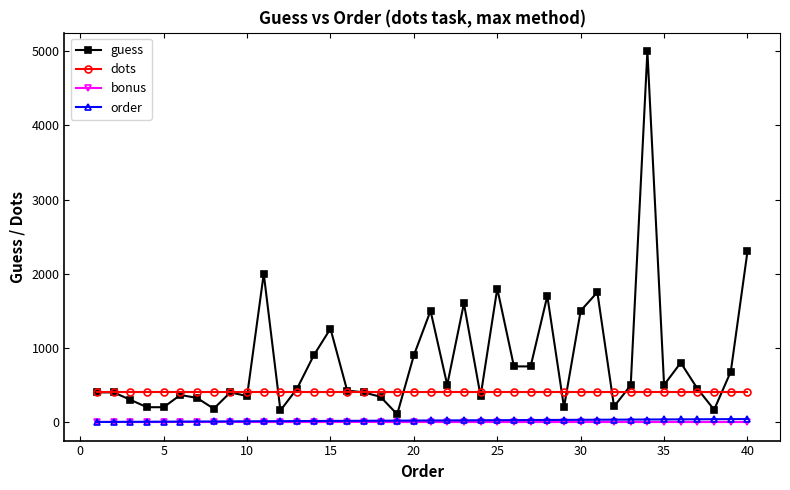

Which series has the largest total across all categories?

guess